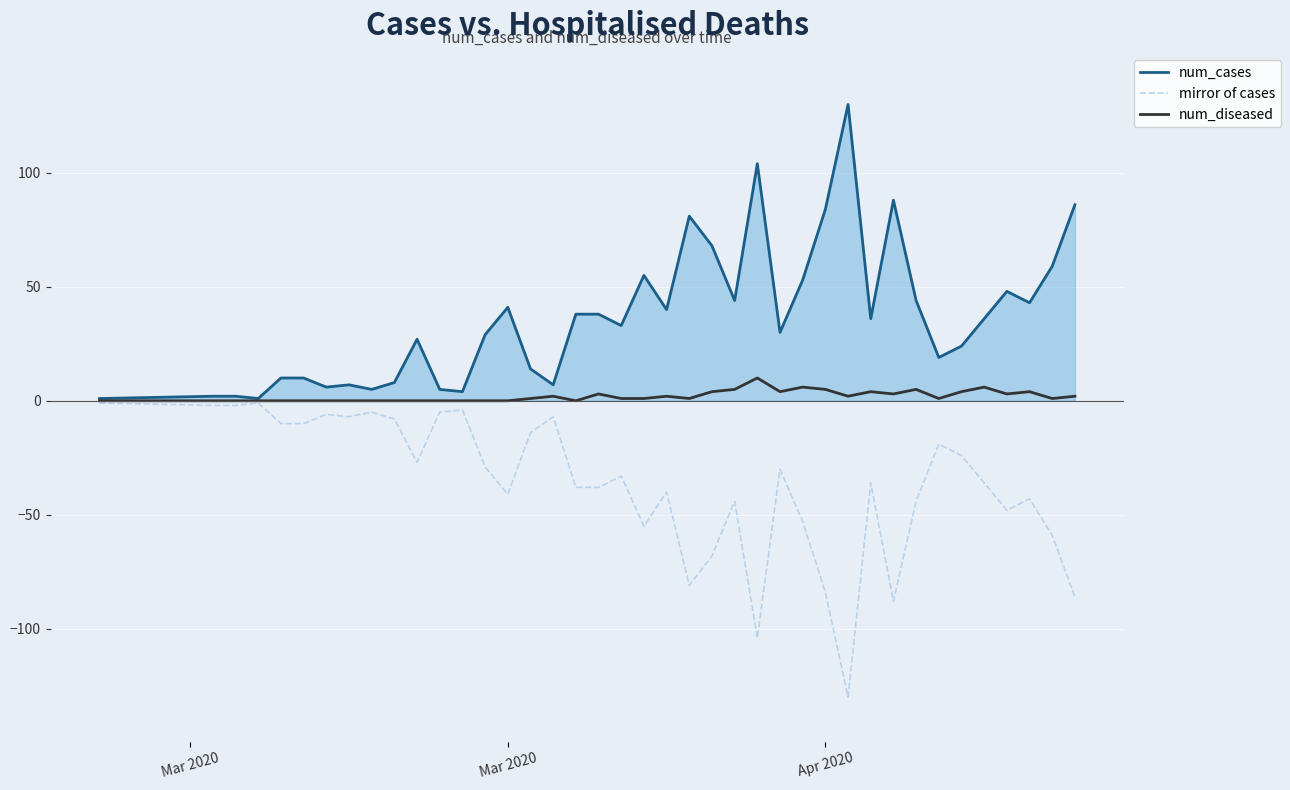

Does the chart have visible grid lines?

Yes